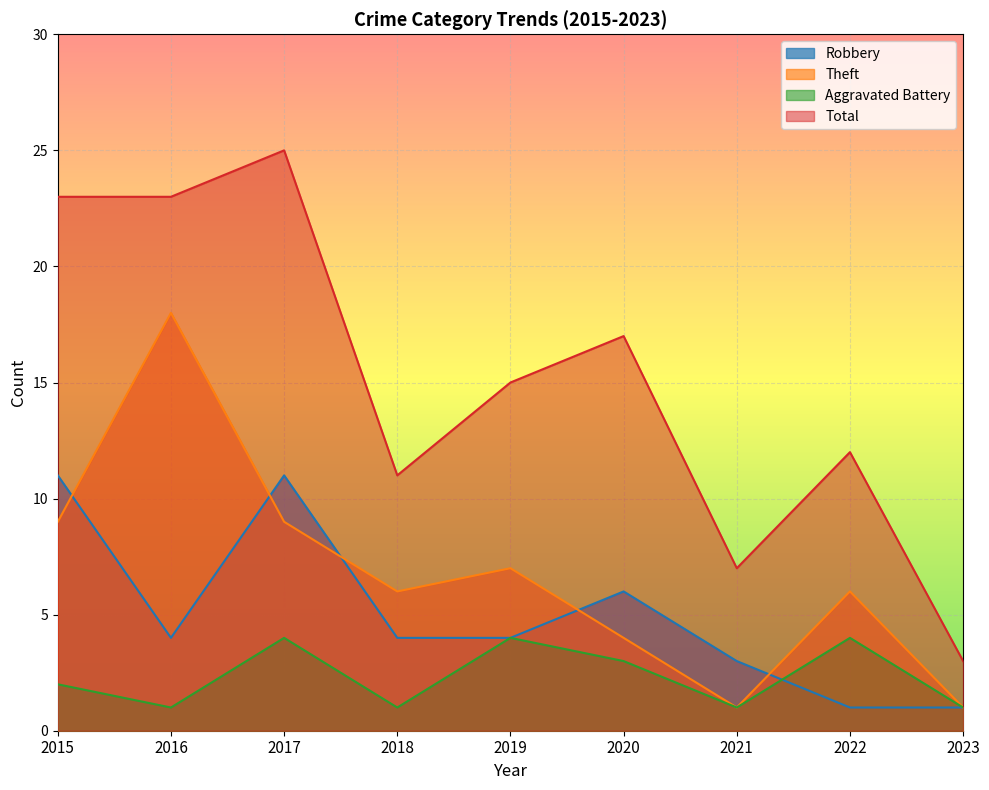

What is the maximum value shown in the chart?

25